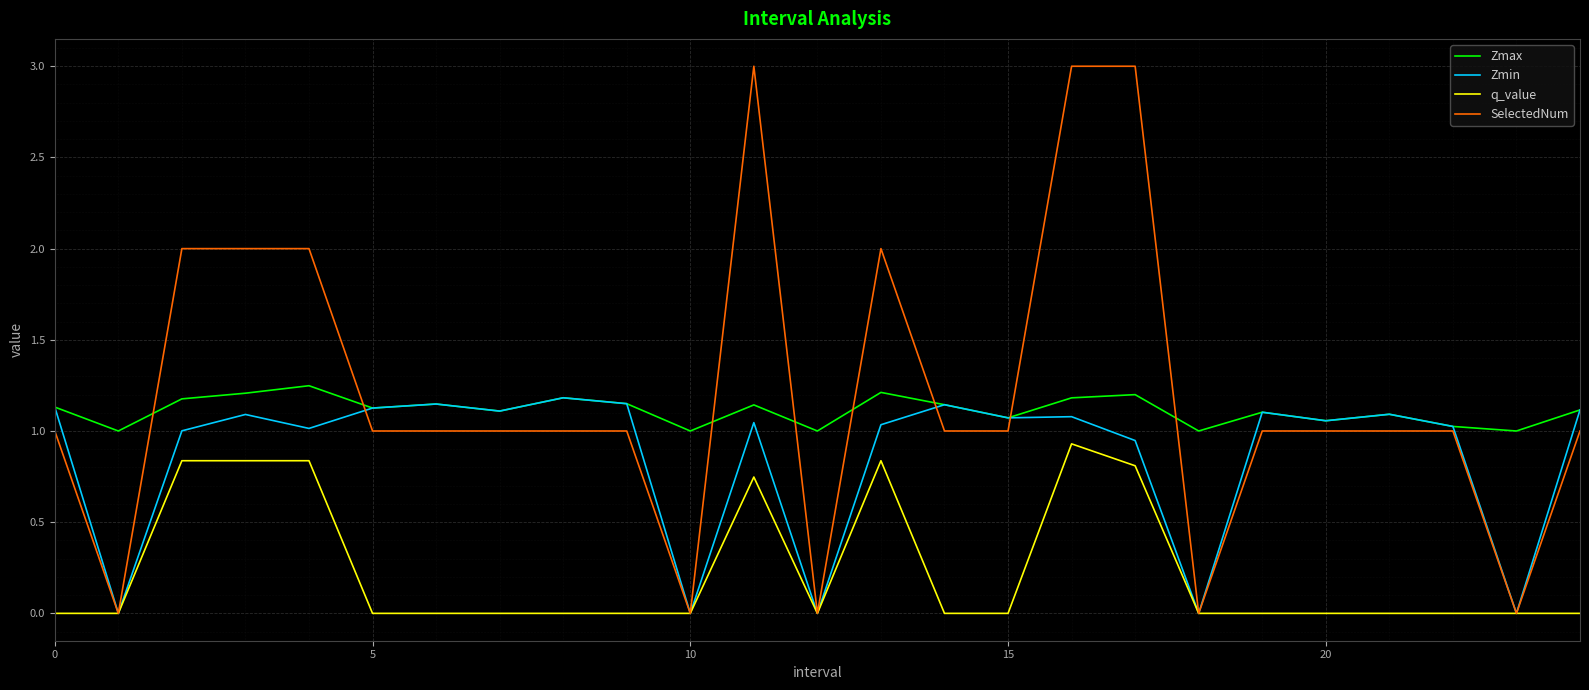

What is the greatest value displayed?

3.0